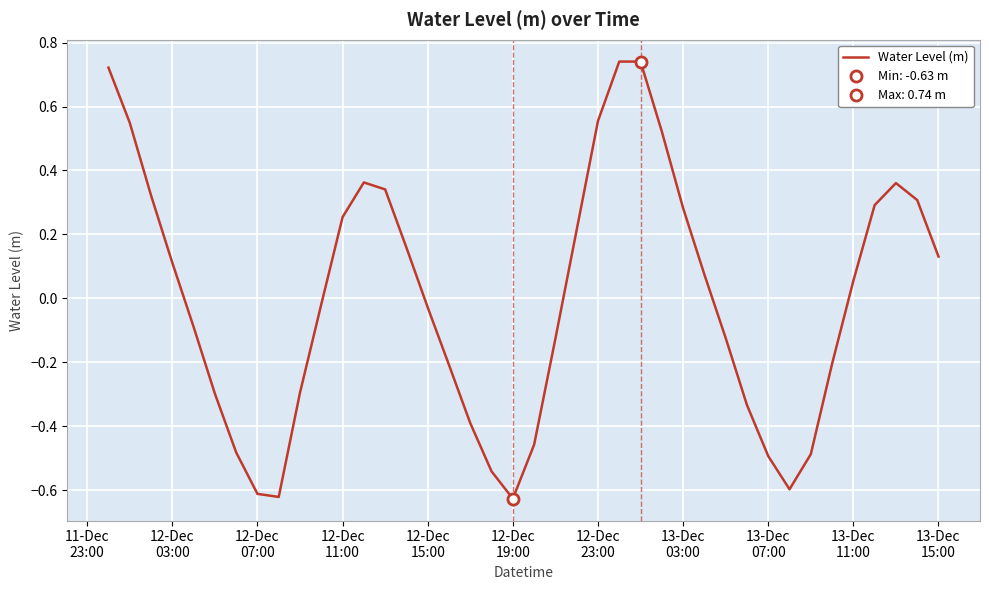

Reading right to left, what are all the values shown in this chart?

0.1	0.3	0.4	0.3	0.1	-0.2	-0.5	-0.6	-0.5	-0.3	-0.1	0.1	0.3	0.5	0.7	0.7	0.6	0.2	-0.1	-0.5	-0.6	-0.5	-0.4	-0.2	-0.0	0.2	0.3	0.4	0.3	-0.0	-0.3	-0.6	-0.6	-0.5	-0.3	-0.1	0.1	0.3	0.5	0.7